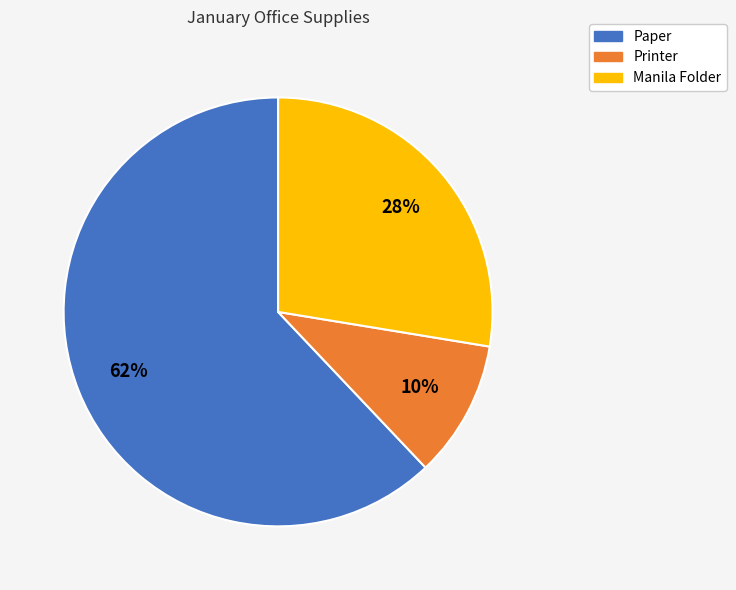

Is there any slice that represents more than half of the pie?

Yes